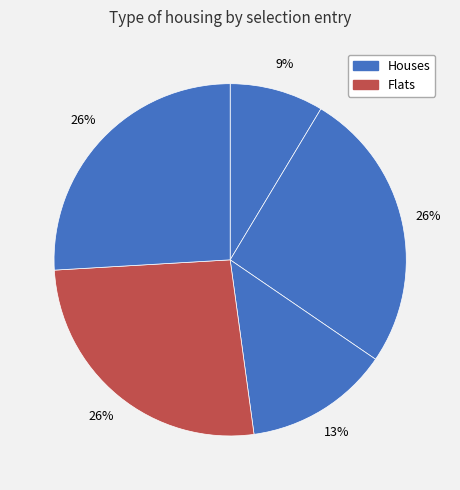

How many segments does this pie chart have?

5